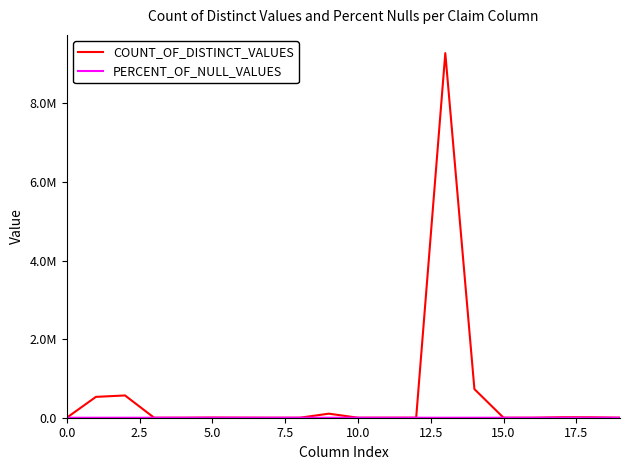

At how many categories does at least one series exceed 2096209?

1